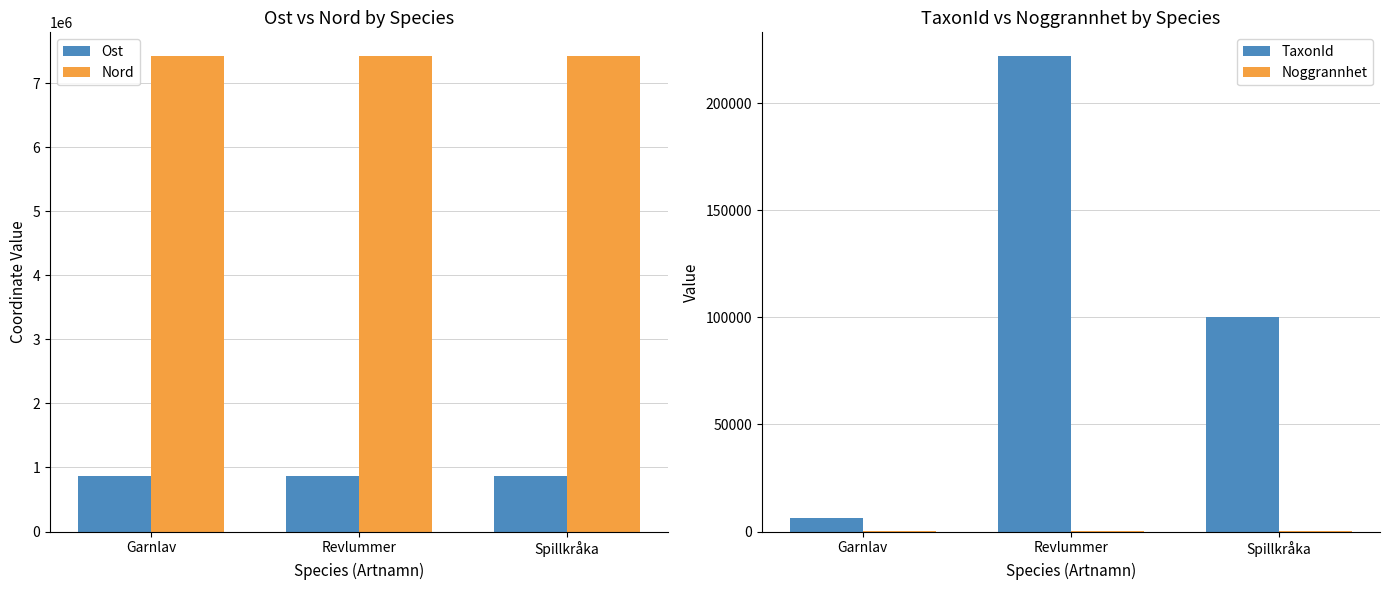

Which series changed the most between Garnlav and Spillkråka?

TaxonId